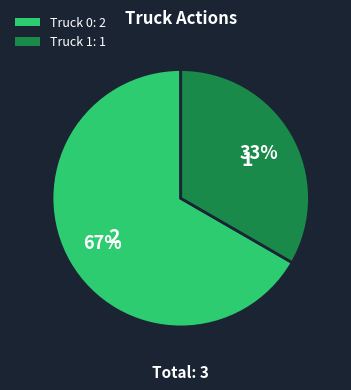

How many segments does this pie chart have?

2